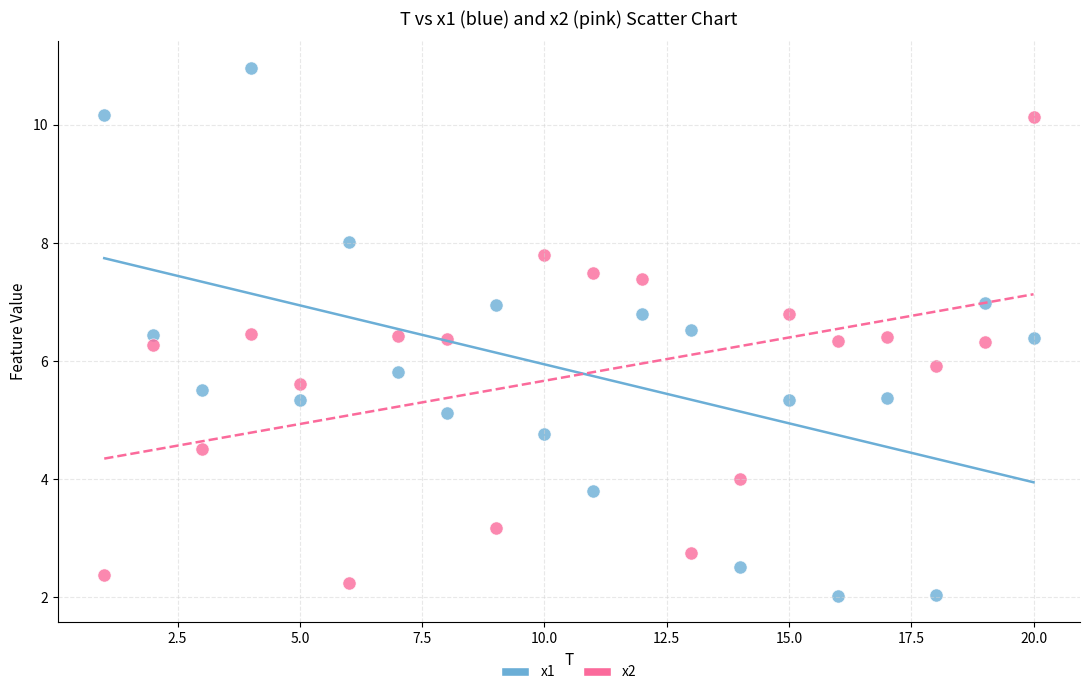

What is the X range (max minus min) for the scatter plot?

19.0